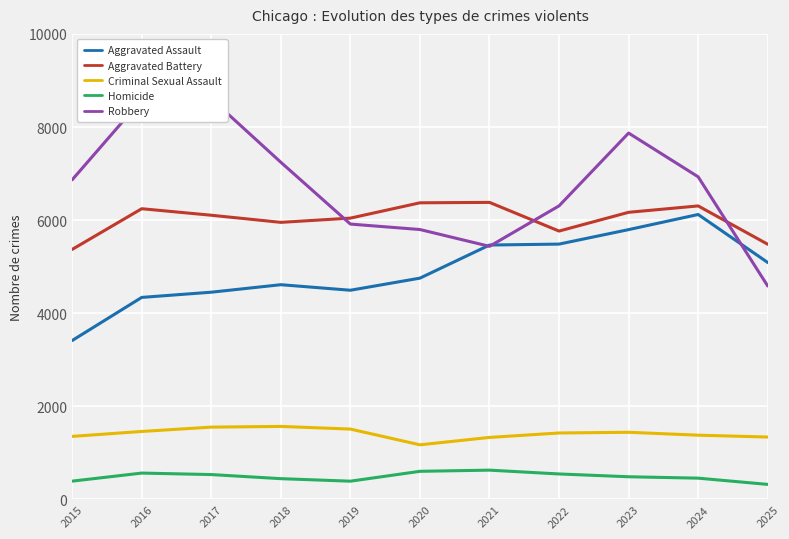

How many lines are shown in the chart?

5